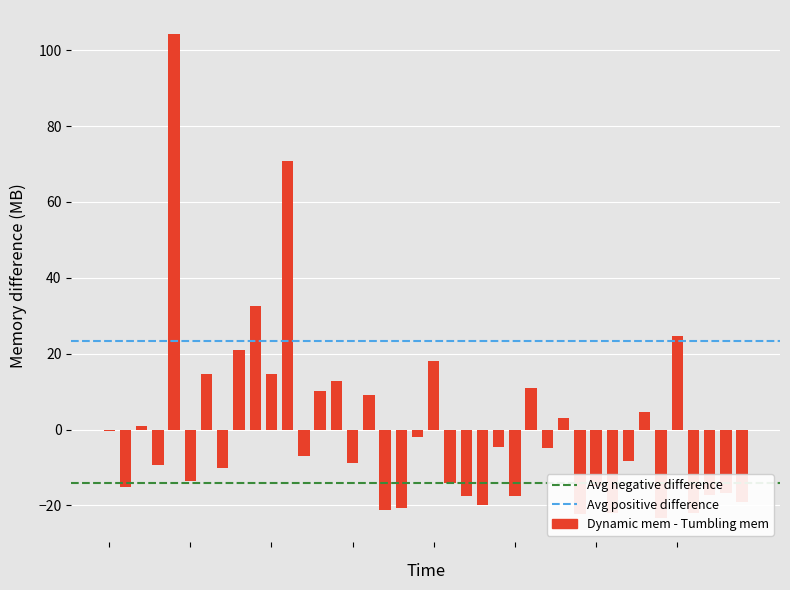

Reading left to right, list all the values displayed in this chart.

Kilbree Chief=-0.3	Cultram Abbey=-15.2	Le Mercurey=1.0	Connetable=-9.2	Ivan Grozny=104.2	Ubaltique=-13.5	Ultragold=14.5	Dolatulo=-10.0	Milborough=21.0	A Good Skin=32.5	Warriors Tale=14.5	Arbre De Vie=70.8	Knocklayde Sno Cat=-6.9	Karisma King=10.1	Kavanaghs Corner=12.9	Bourne=-8.8	Aaman=9.0	Detour Ahead=-21.1	Up Your Game=-20.7	Beauboreen=-2.1	Obistar=18.1	Uncle Tone=-14.1	Tinsill=-17.5	Firesnake=-19.9	Secret Clause=-4.6	Searanger=-17.5	Giant Spark=10.9	Indy=-4.8	Kinema=3.0	Cyril=-22.3	Swaheen=-14.8	Ksenia=-21.9	Hit The Lights=-8.4	Kyllach Me=4.7	Taroneesh=-23.3	Mr Red Clubs=24.6	Diamonds A Dancing=-22.0	Star Anise=-17.1	Kodiac Lady=-16.8	Maverik=-19.0